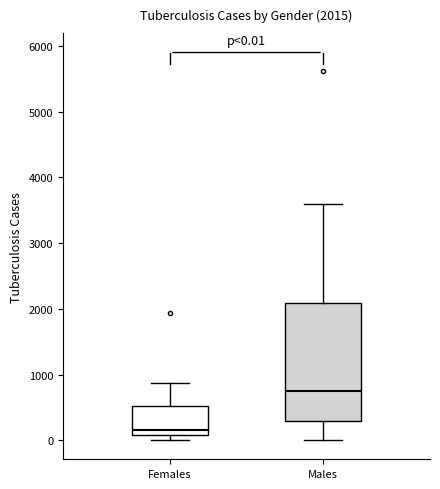

Which box's median line is the highest?

Males